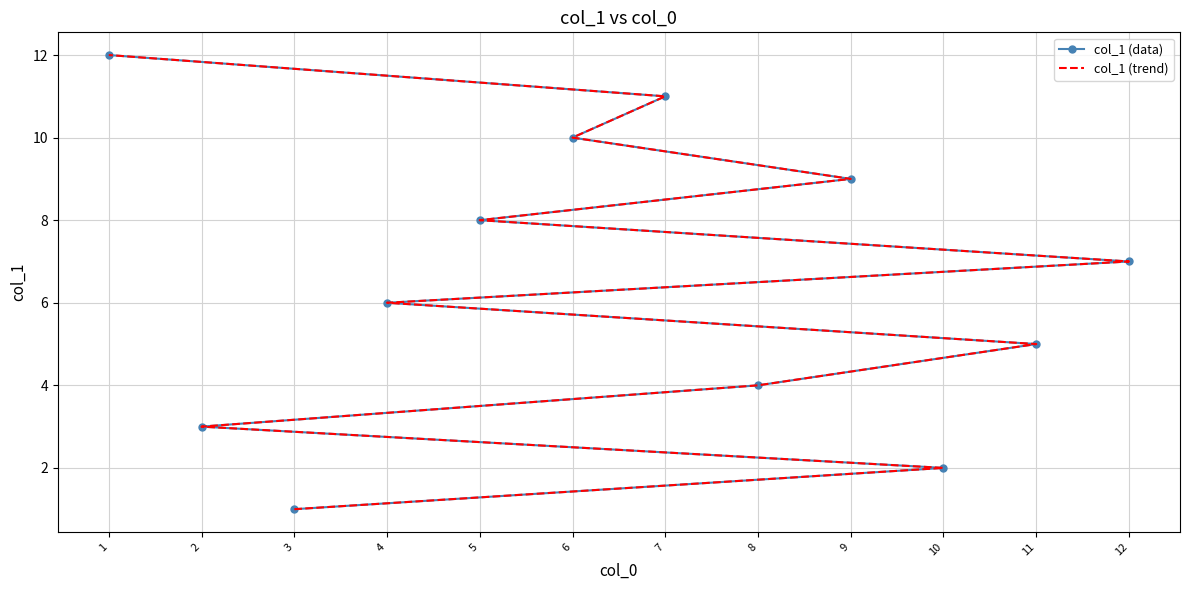

Is it true that col_1 (trend) equals 1 at 10?

False